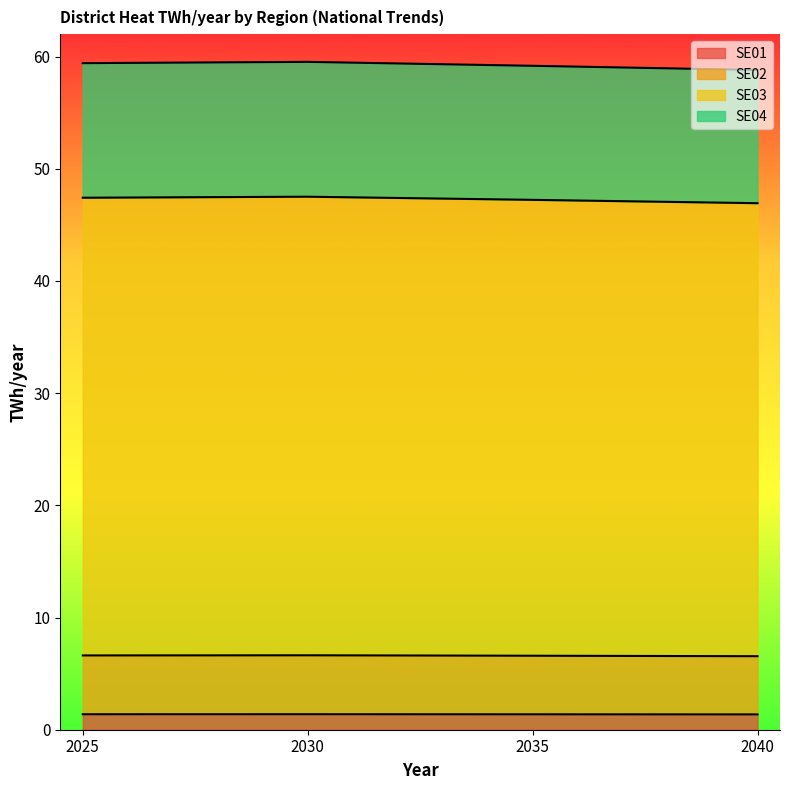

What is the total value across all series at 2030?

59.5